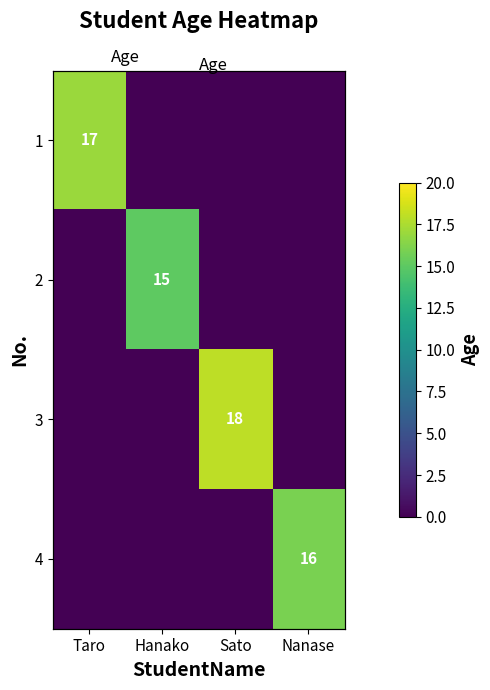

What is the sum of all 3 values?

18